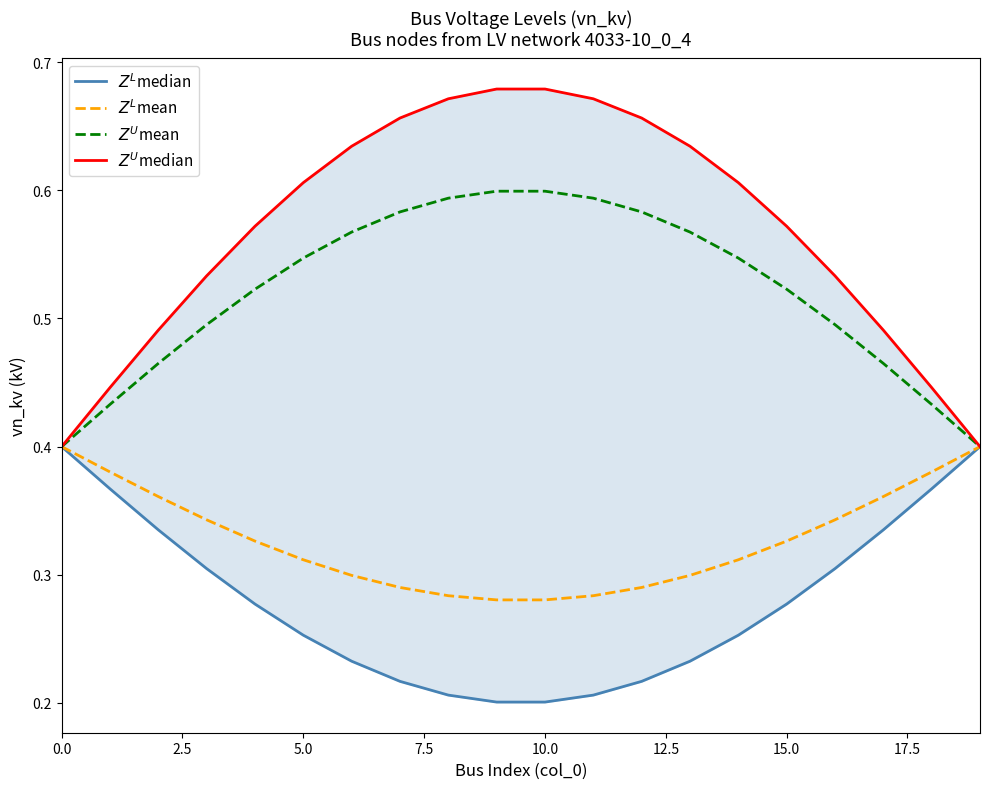

What is the difference between the maximum and minimum values in the $Z^L$median series?

0.2